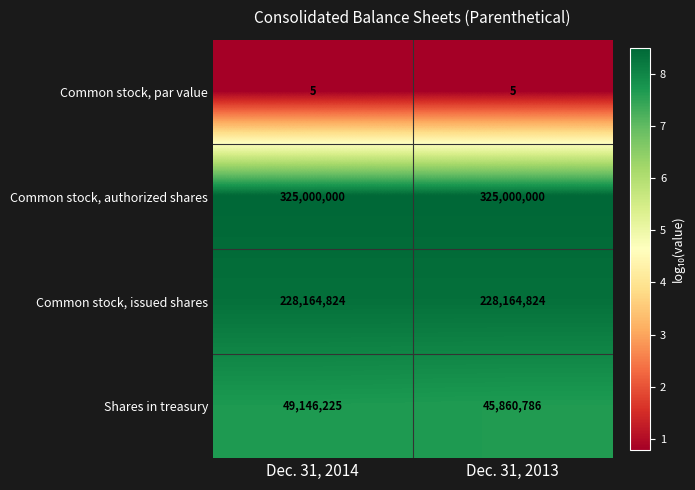

What is the total value across all series at Dec. 31, 2014?

602311054